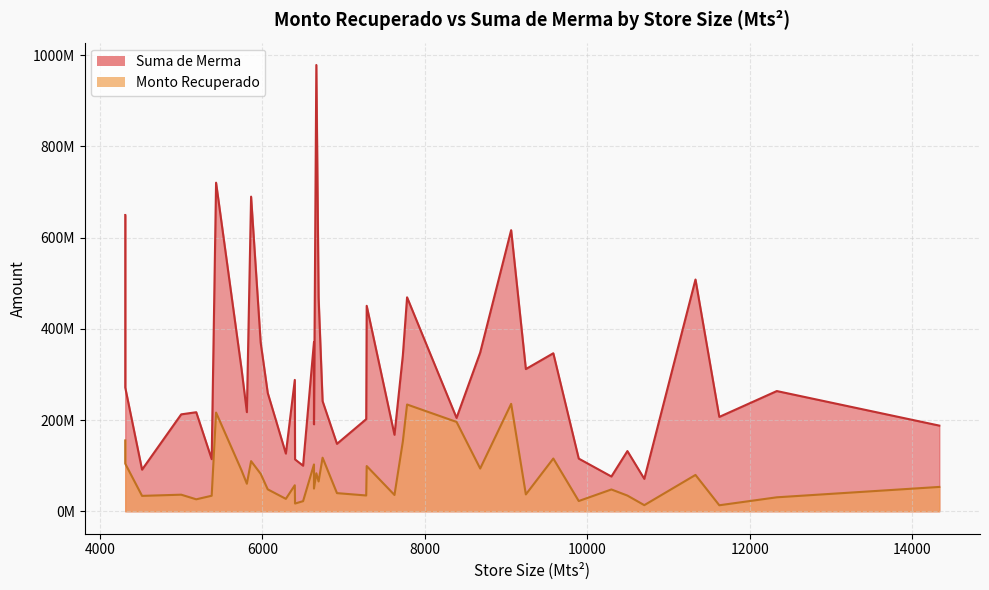

What is the highest value of the Suma de Merma series?

978725429.0